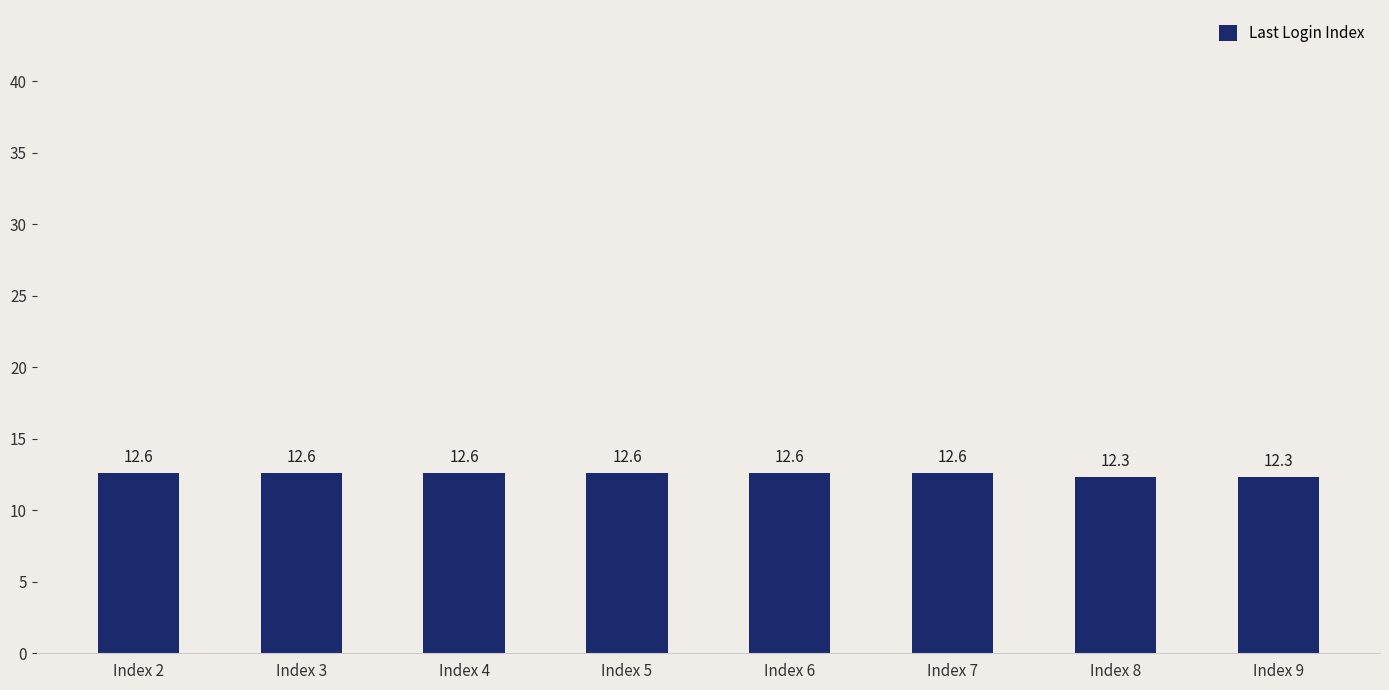

What is the value of the 1st bar from the left?

12.6